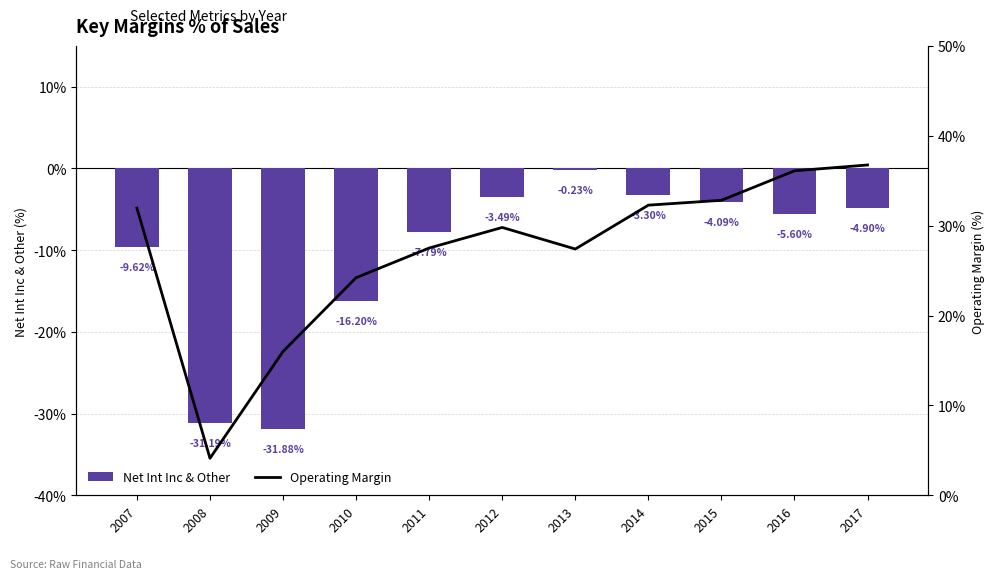

Reading left to right, list all the values displayed in this chart.

Net Int Inc & Other: -9.6	-31.2	-31.9	-16.2	-7.8	-3.5	-0.2	-3.3	-4.1	-5.6	-4.9
Operating Margin: 31.9	4.1	16.0	24.2	27.5	29.8	27.4	32.3	32.8	36.1	36.8